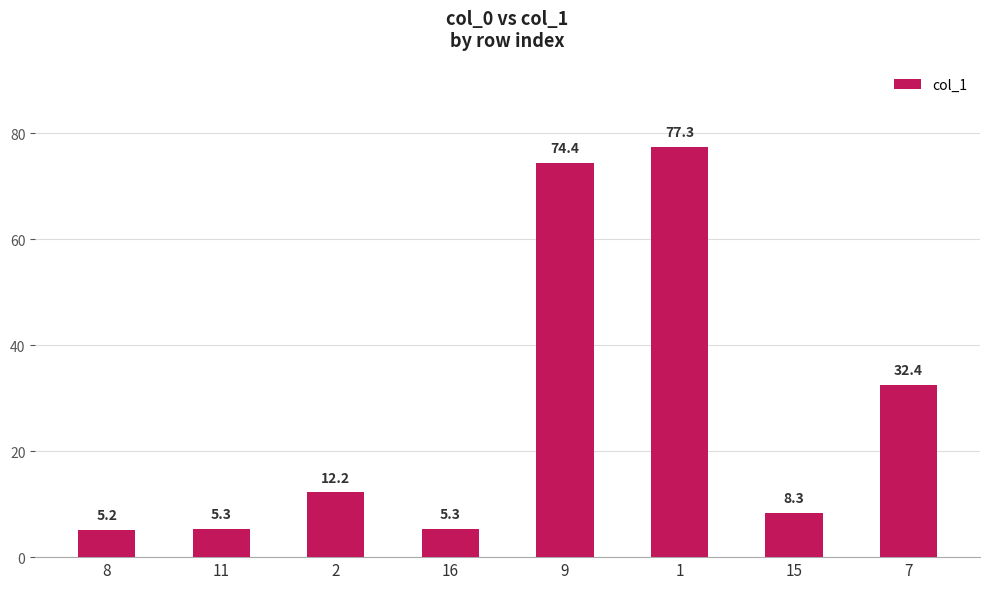

What is the minimum value shown in the chart?

5.2